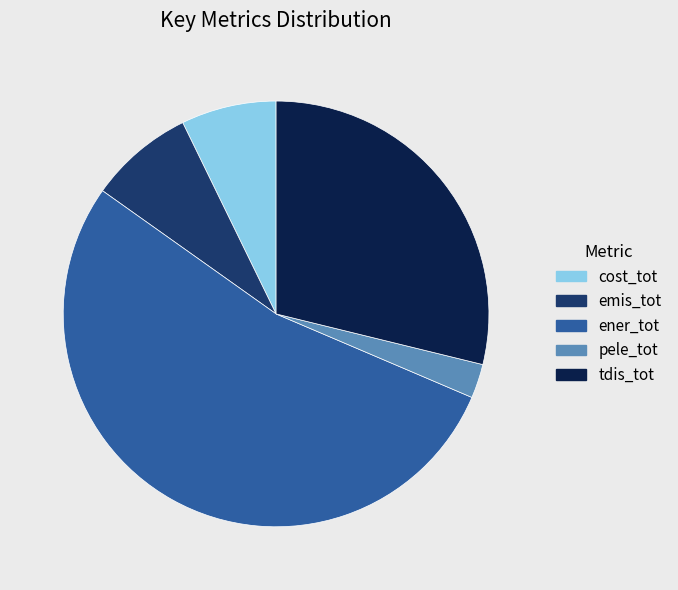

Is there any slice that represents more than half of the pie?

Yes